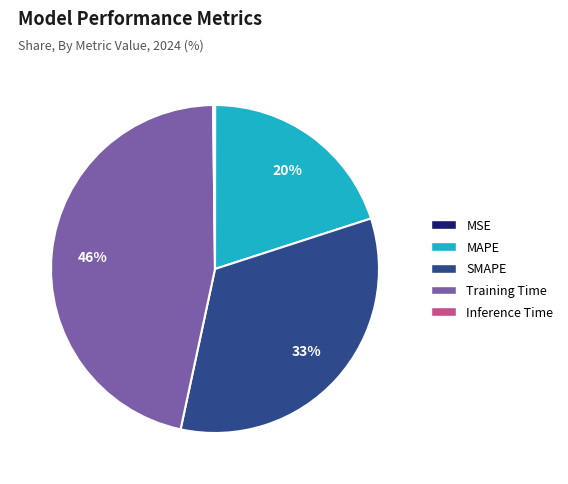

Which category has the biggest portion of the pie?

Training Time